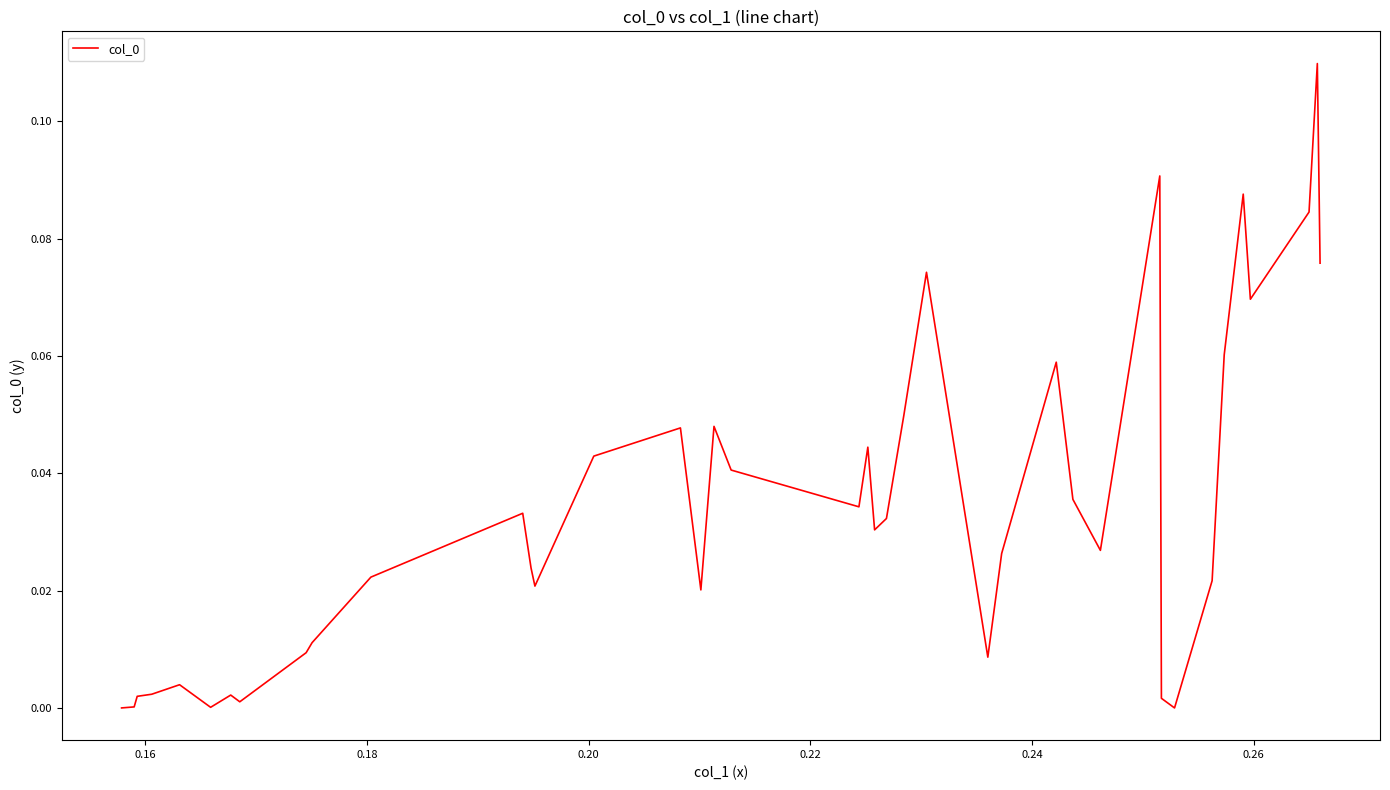

What is the sum of all values?

1.4